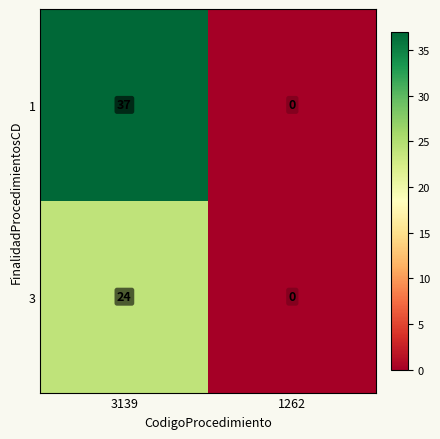

What is the approximate value of 1 at 3139, to the nearest 10?

40